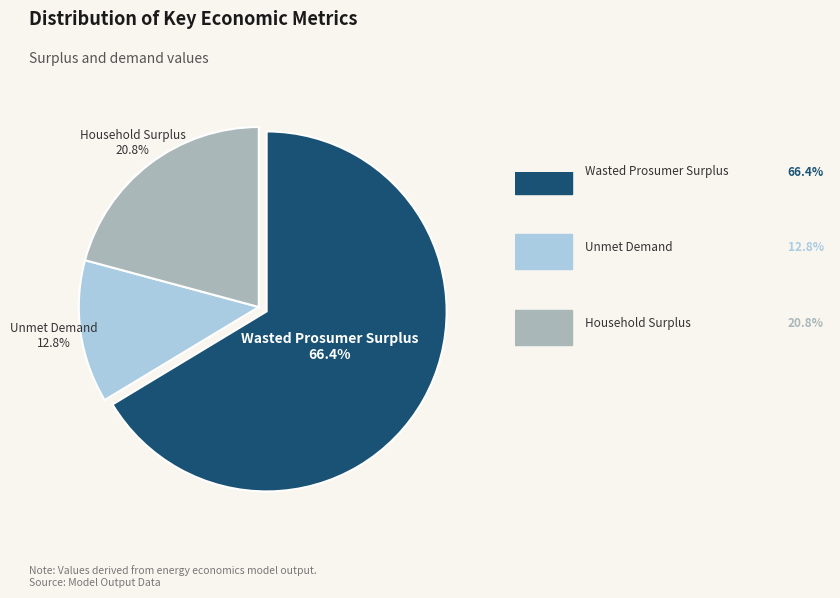

Is there a majority slice in this chart?

Yes